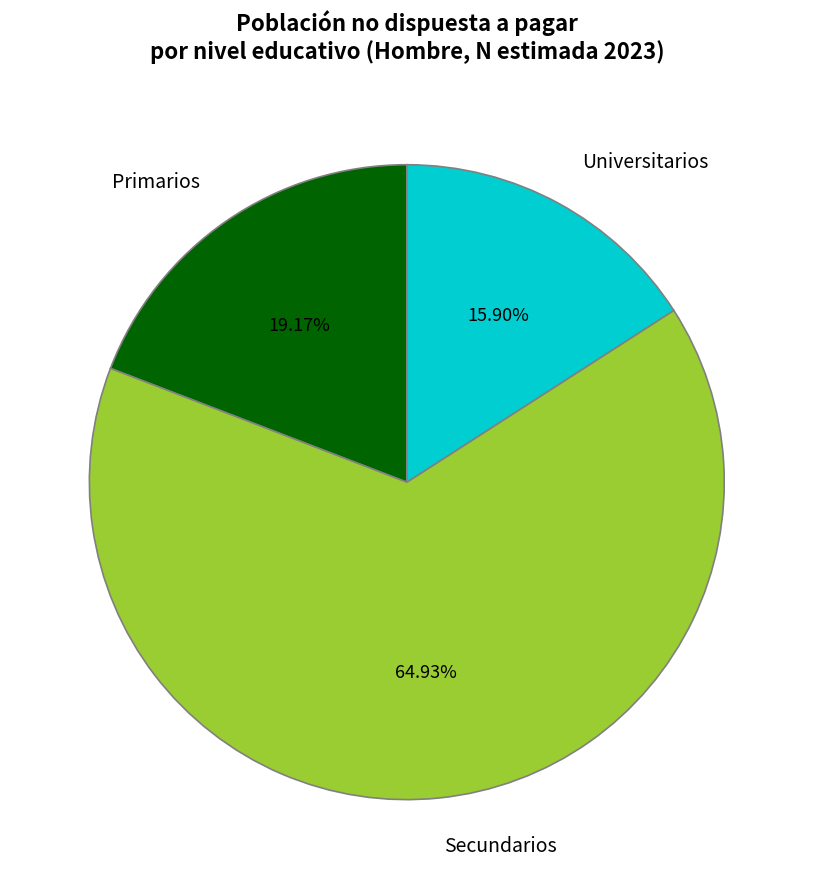

Combined, what portion of the pie is Primarios and Universitarios?

35.1%